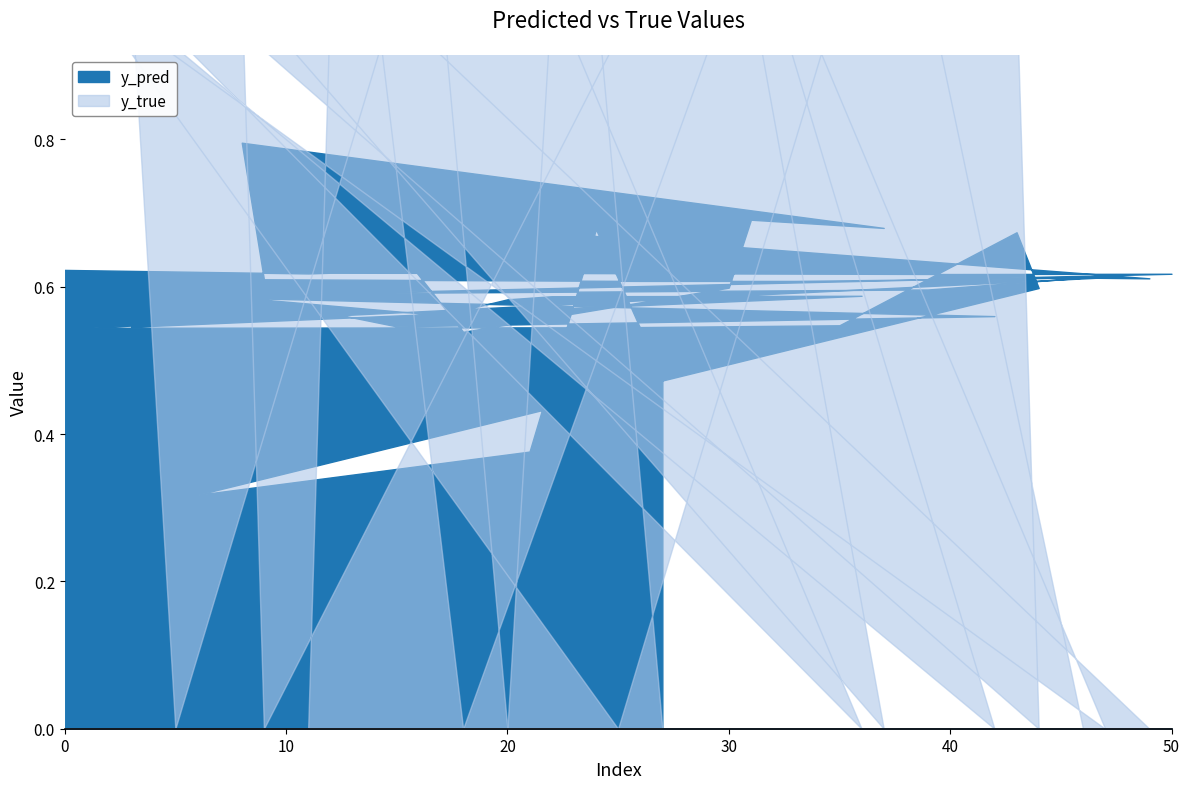

List the labels in order of y_pred value, smallest first.

6, 21, 27, 18, 1, 25, 3, 15, 35, 32, 42, 17, 20, 22, 7, 36, 2, 4, 39, 44, 30, 5, 26, 33, 9, 49, 46, 47, 40, 50, 11, 23, 12, 0, 43, 24, 37, 31, 14, 8